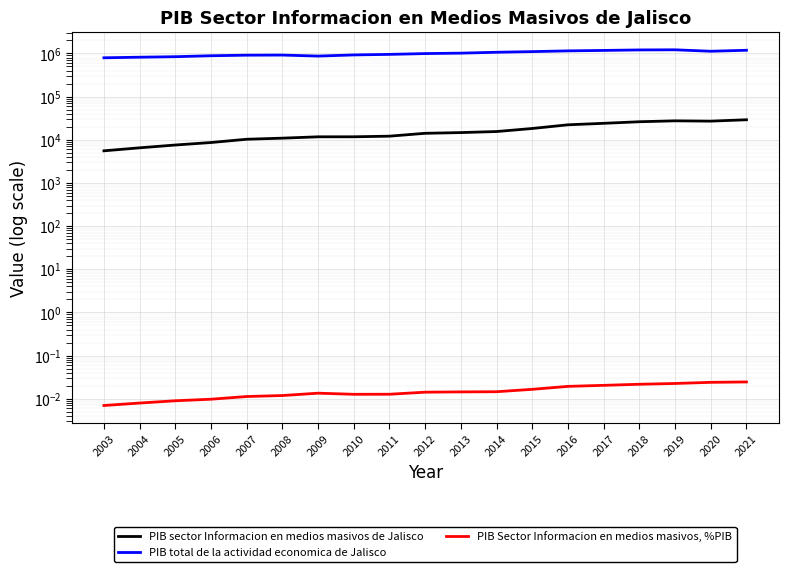

The value of PIB Sector Informacion en medios masivos, %PIB at 2021 is 0.0. True or false?

False